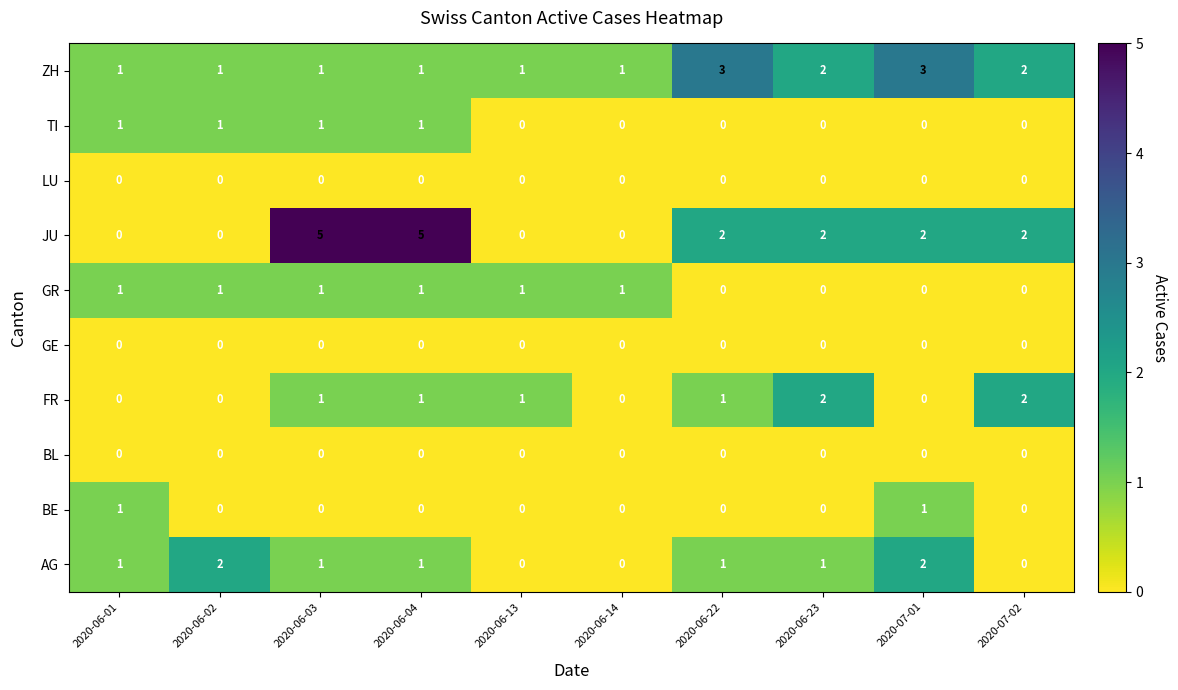

True or false: FR has a value of 3 at 2020-06-23.

False